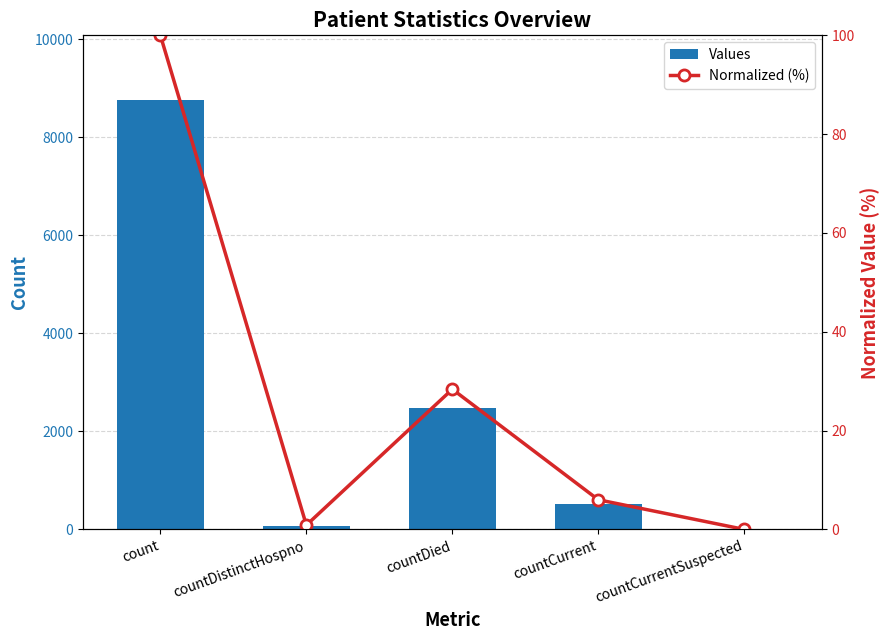

What is the label of the 1st bar from the right?

countCurrentSuspected